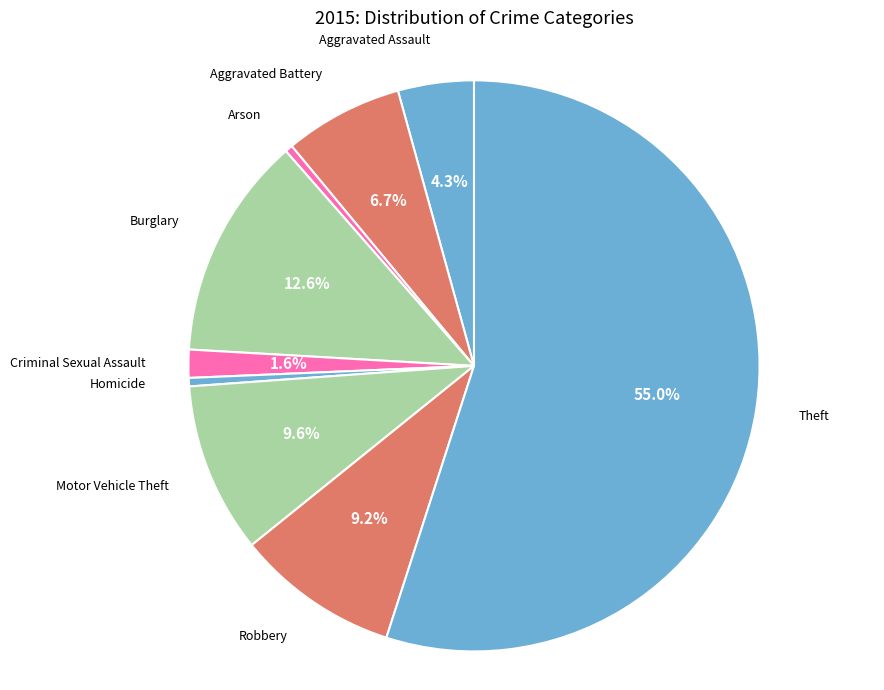

To the nearest percent, what is the difference between the largest and smallest slice percentages?

55%